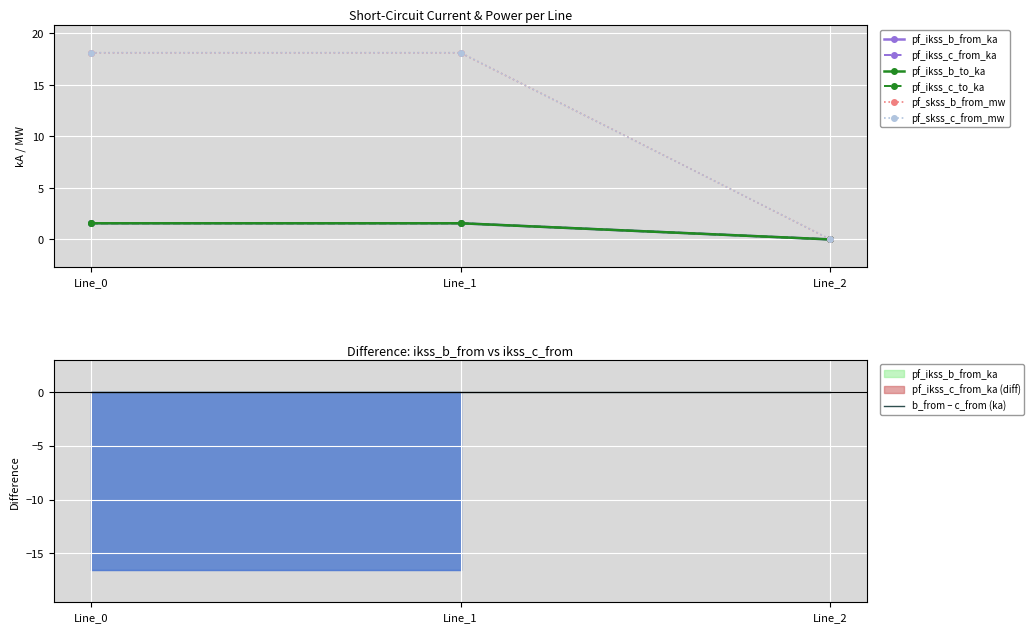

List the series in order of their peak value, lowest first.

pf_ikss_c_from_ka, pf_ikss_c_to_ka, pf_ikss_b_from_ka, pf_ikss_b_to_ka, pf_skss_b_from_mw, pf_skss_c_from_mw